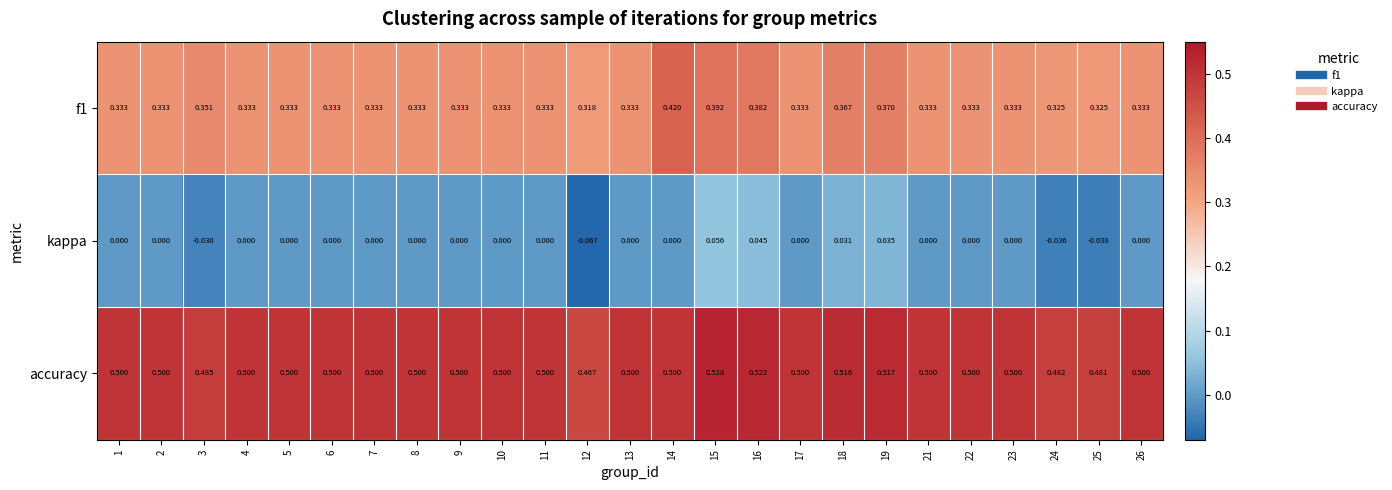

Is the value of kappa at 18 greater than the value of accuracy at 18?

No